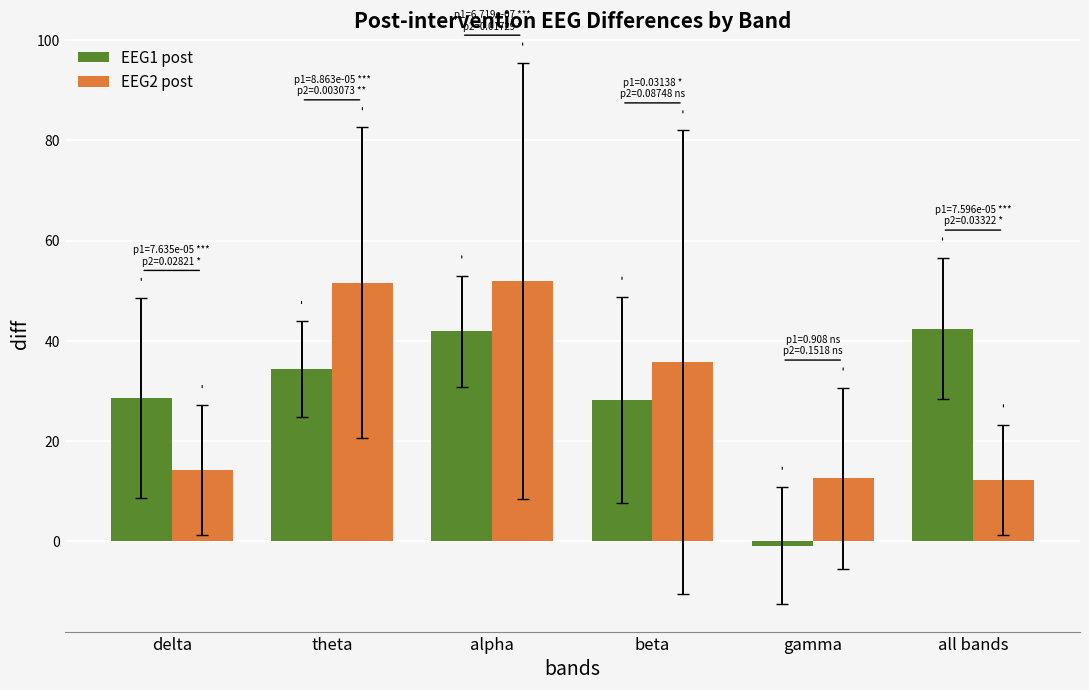

List the series in order of their peak value, lowest first.

EEG1 post, EEG2 post